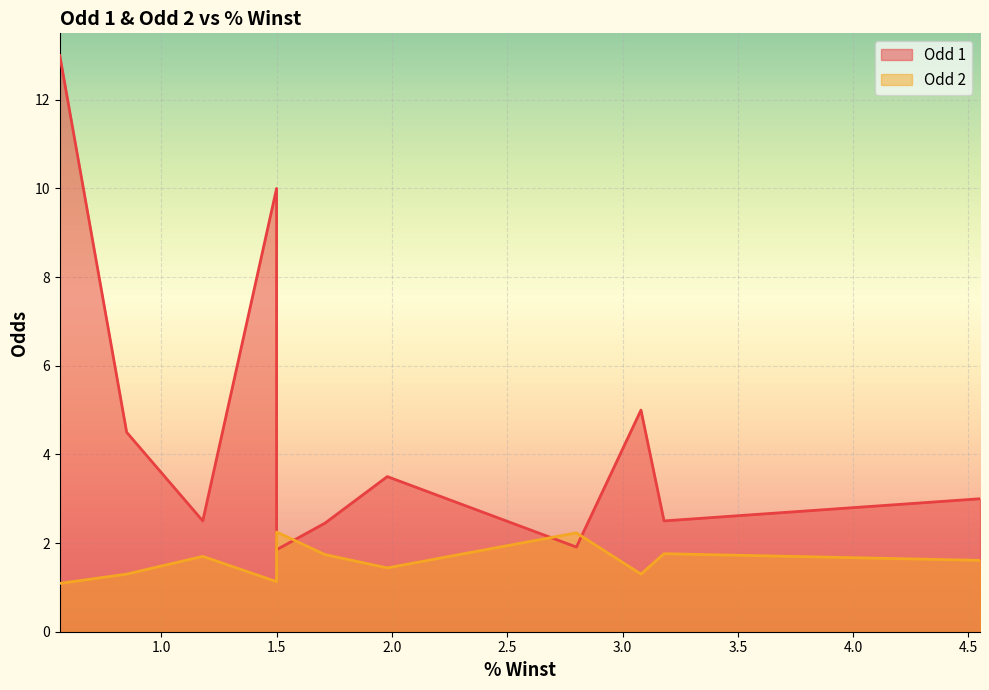

Between 2.8 and 0.85, which series saw the biggest shift?

Odd 1